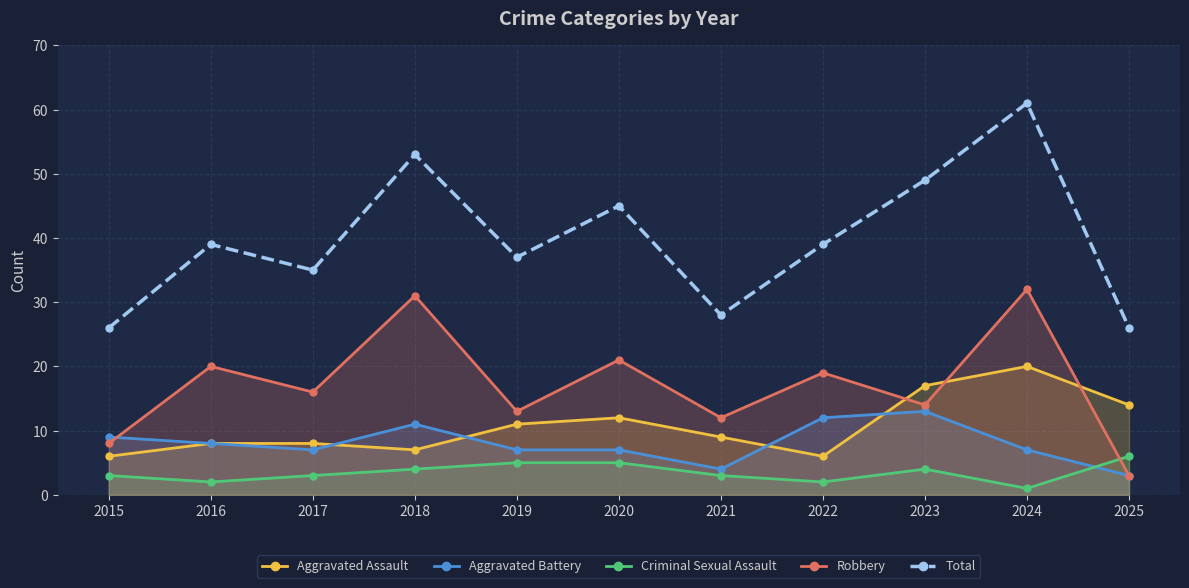

What is the value of the Aggravated Battery point at the 6th from the left?

7